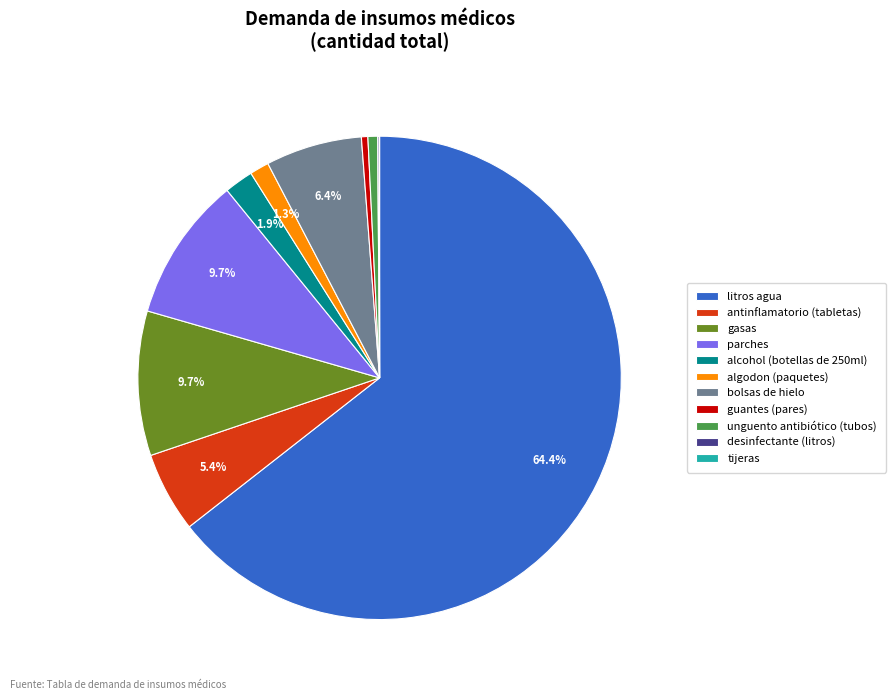

What is the largest slice in the pie chart?

litros agua